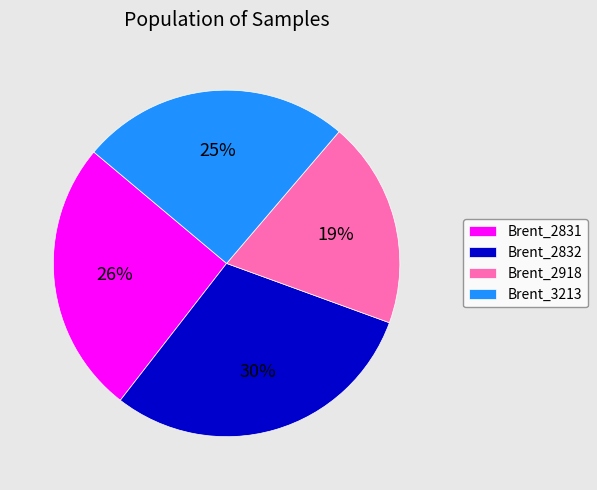

What is the largest slice in the pie chart?

Brent_2832